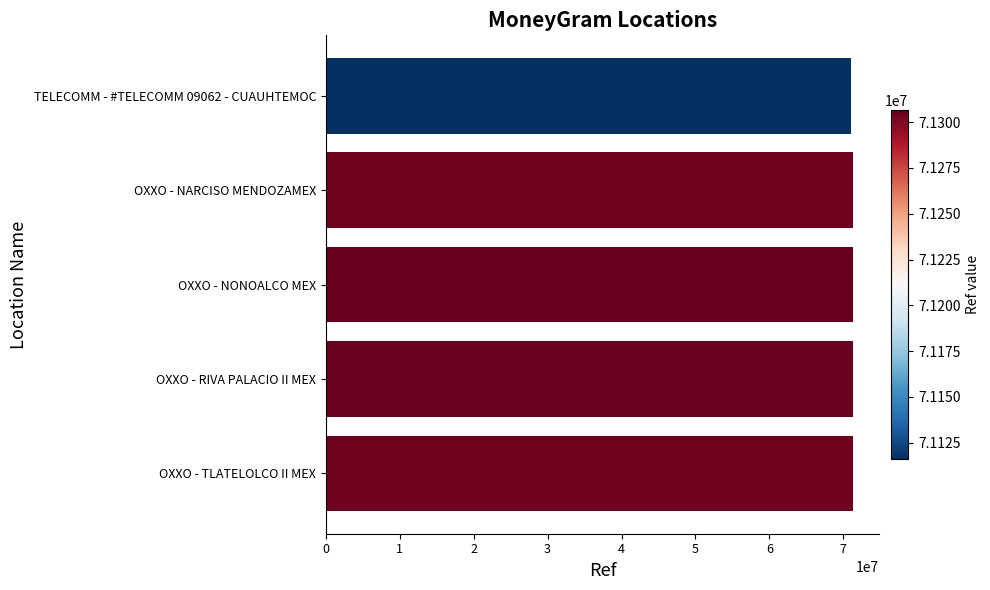

What is the difference between the second highest and minimum values?

189329